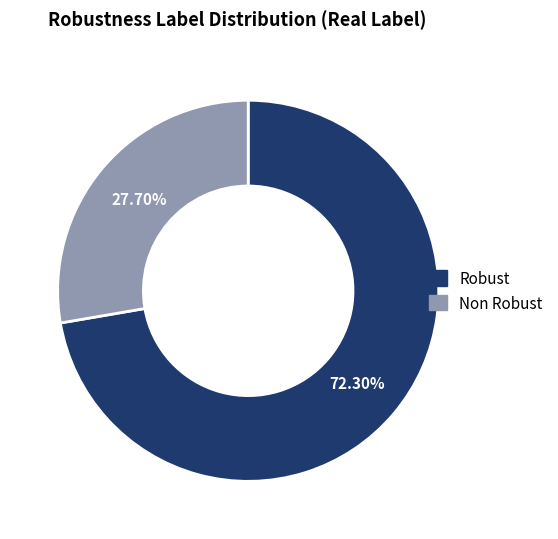

To the nearest percent, what portion does Non Robust represent?

28%